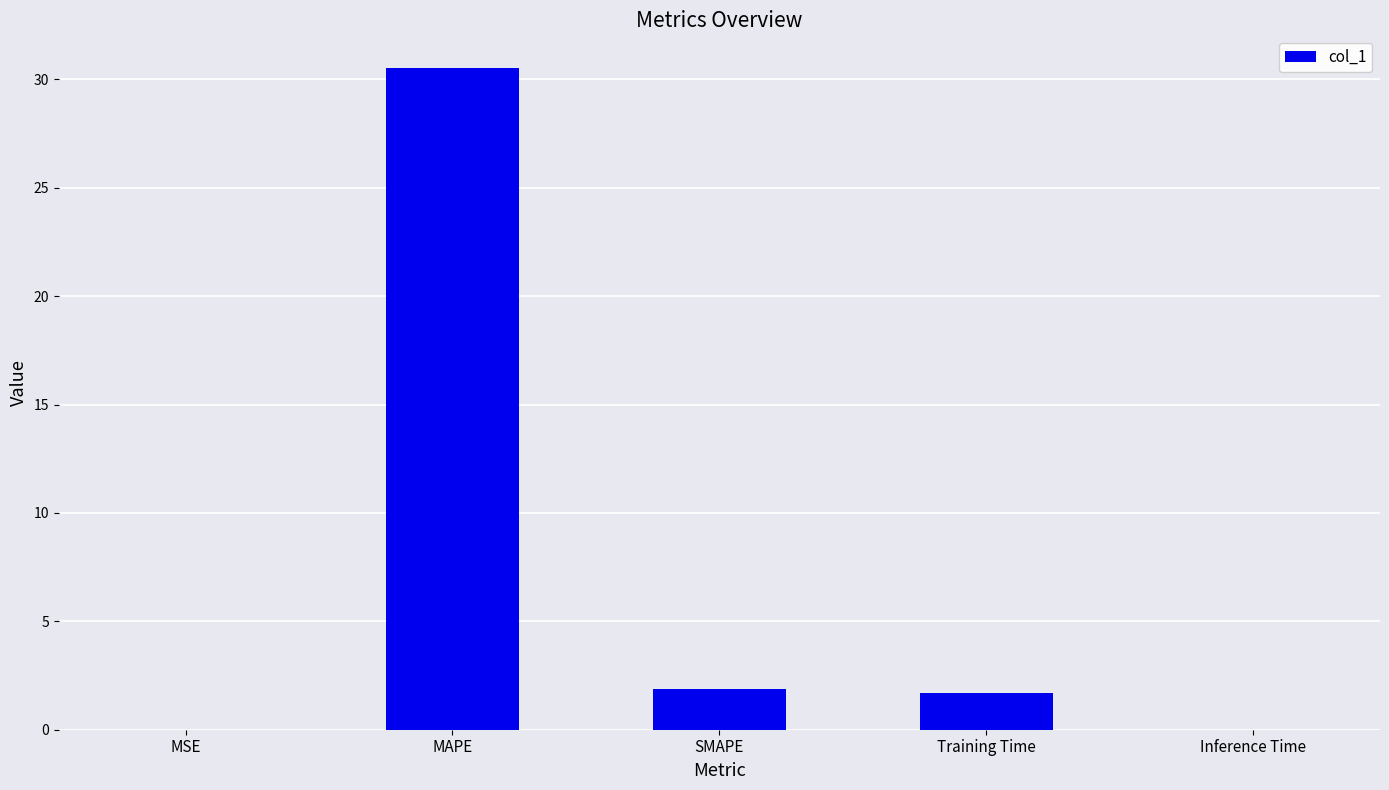

What is the ratio of the value at Training Time to the value at SMAPE?

0.9